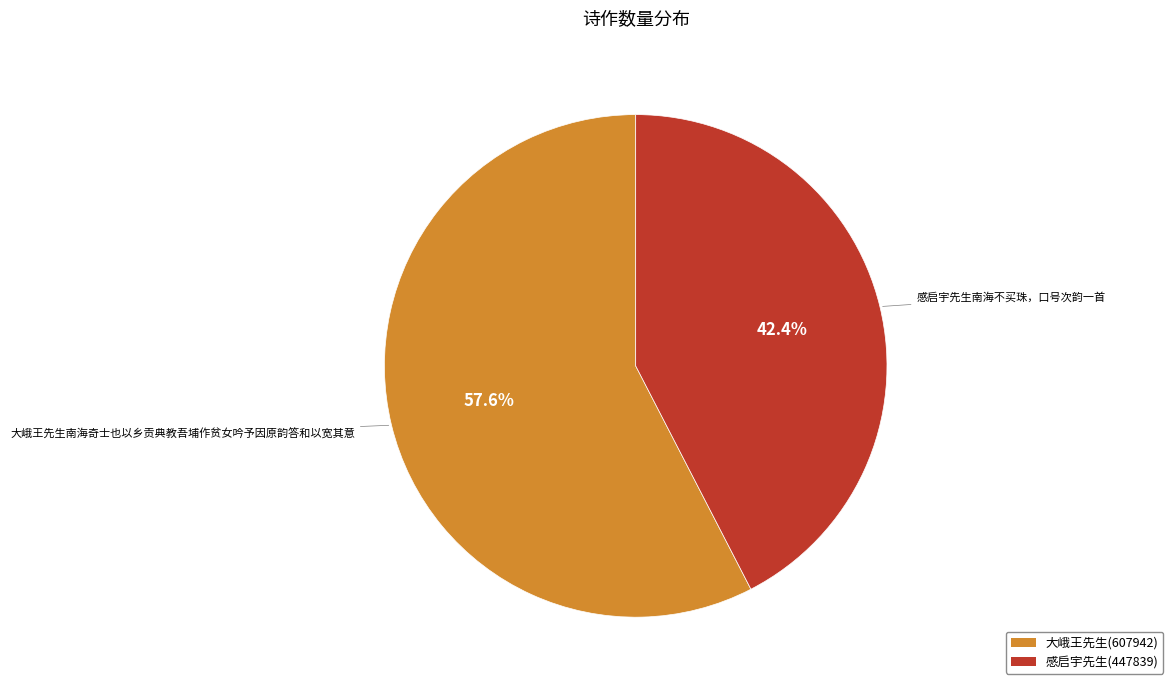

Does any single category account for the majority?

Yes